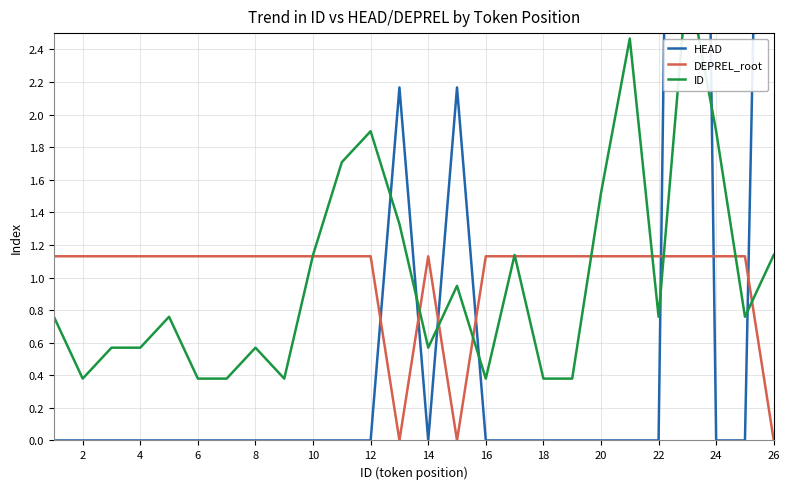

How many DEPREL_root values are between 1 and 2?

23